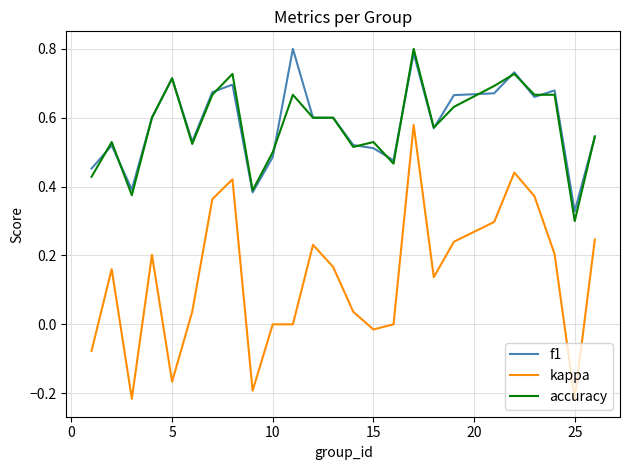

True or false: kappa and accuracy cross at least once.

False